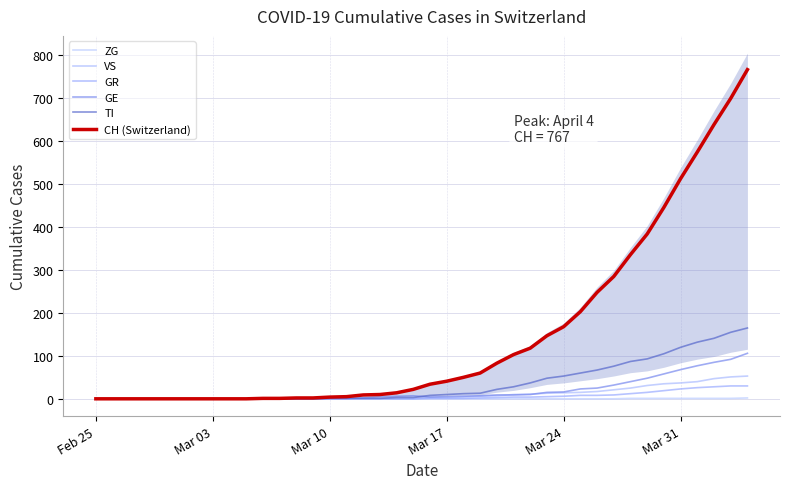

Rank the series at Mar 03 from lowest to highest value.

ZG, VS, GR, GE, TI, CH (Switzerland)